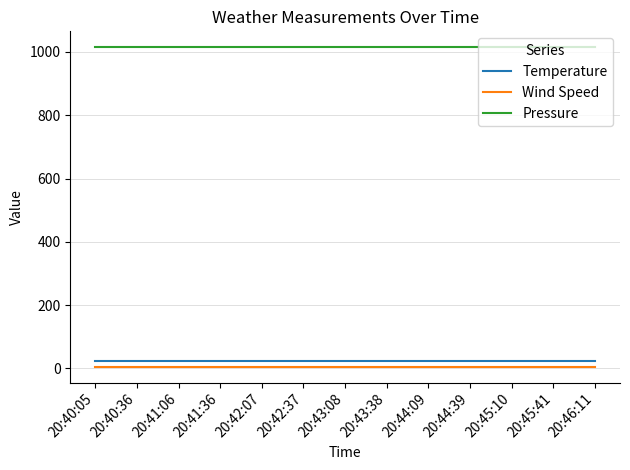

How many series are shown in this chart?

3